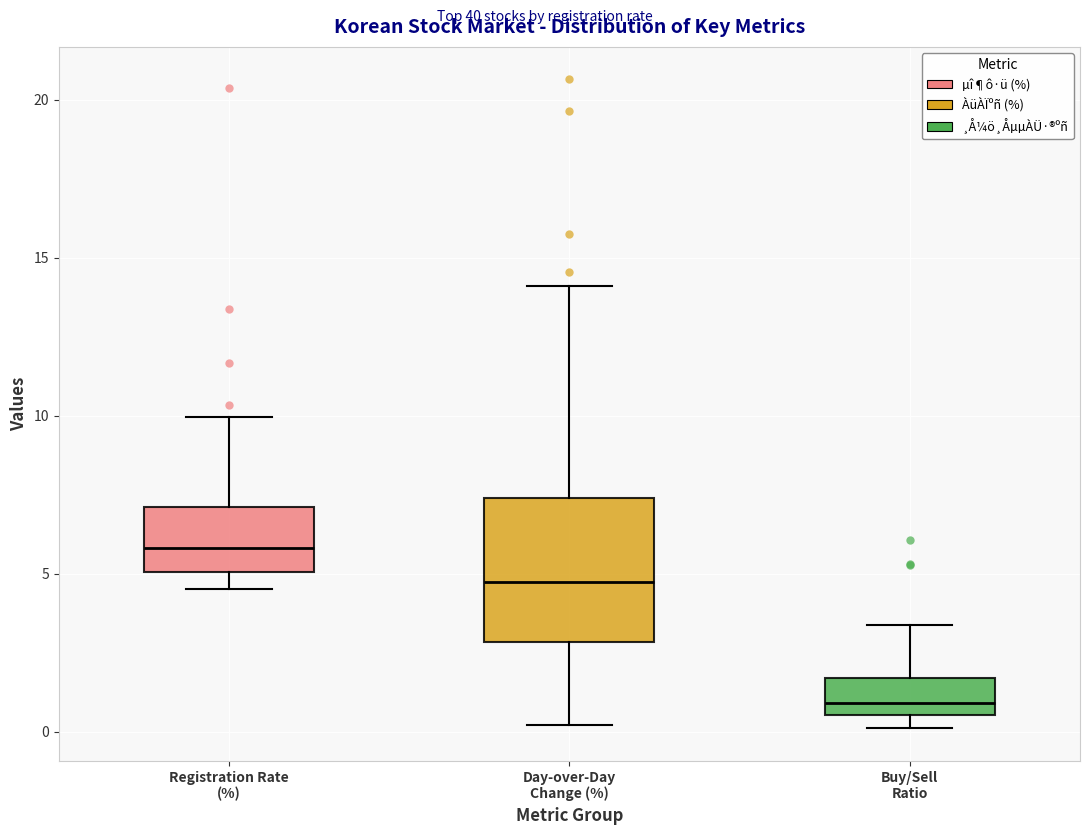

Which box is the tallest, from its lower edge to its upper edge?

Day-over-Day Change (%)